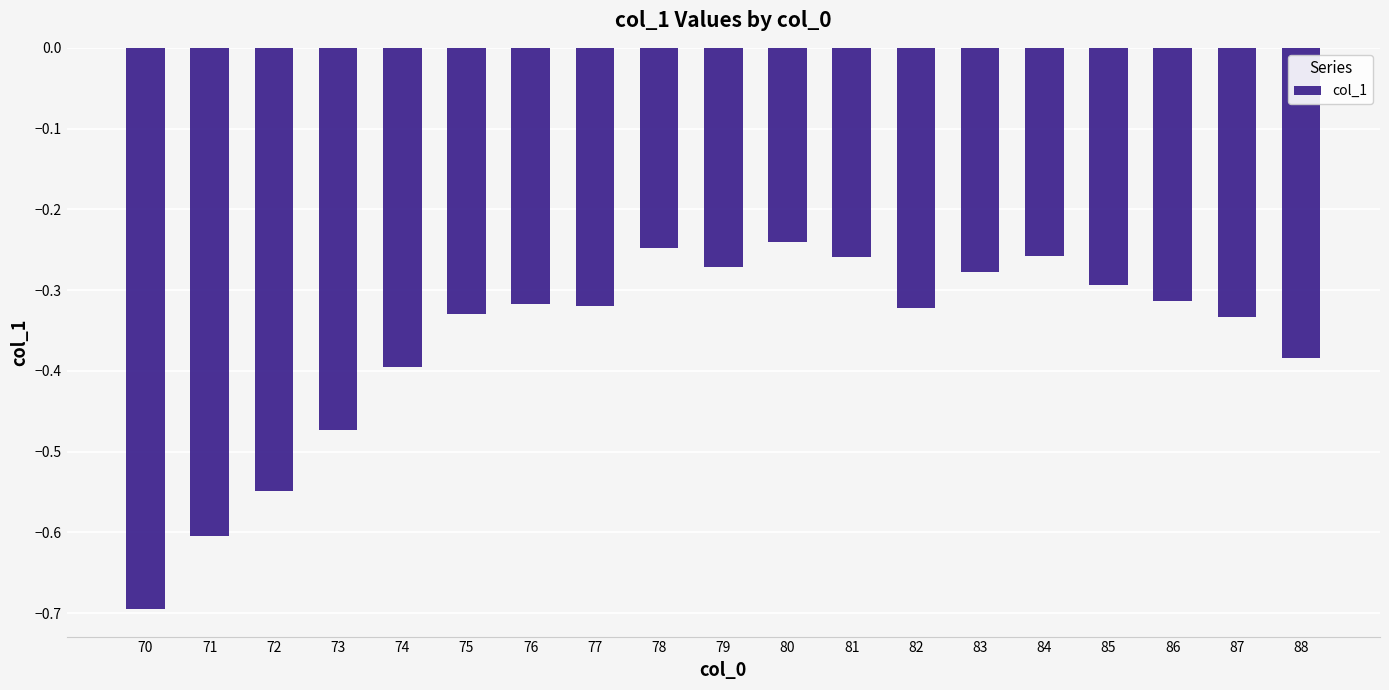

How many bars are there in total?

19